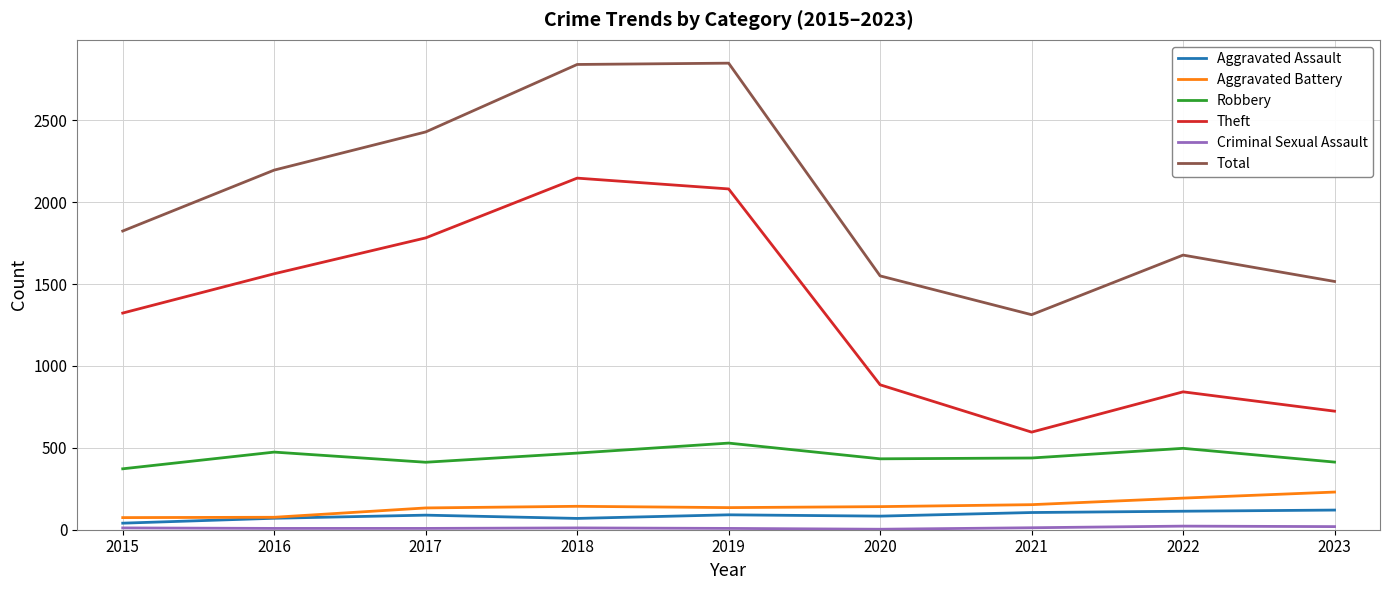

What is the greatest value displayed?

2849